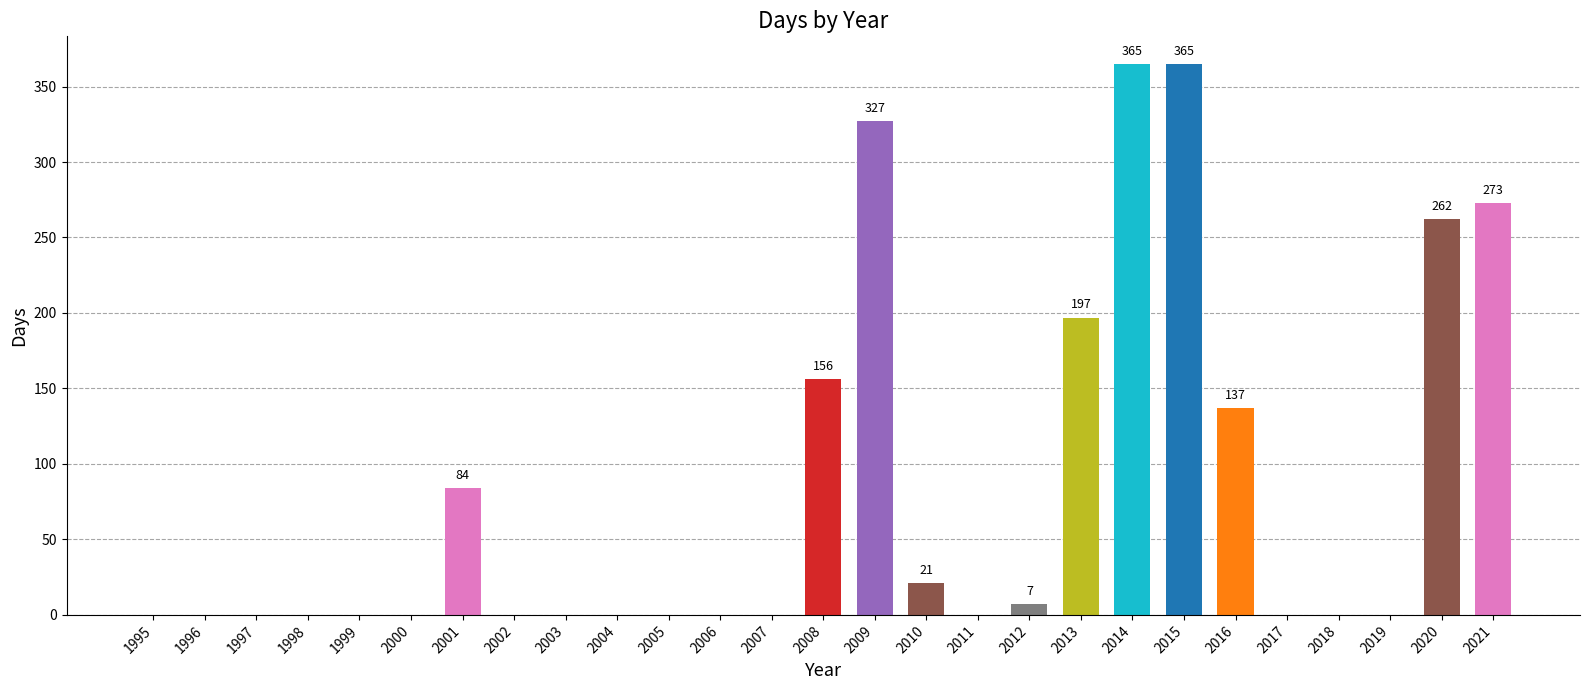

At which label is the value closest to 182?

2013